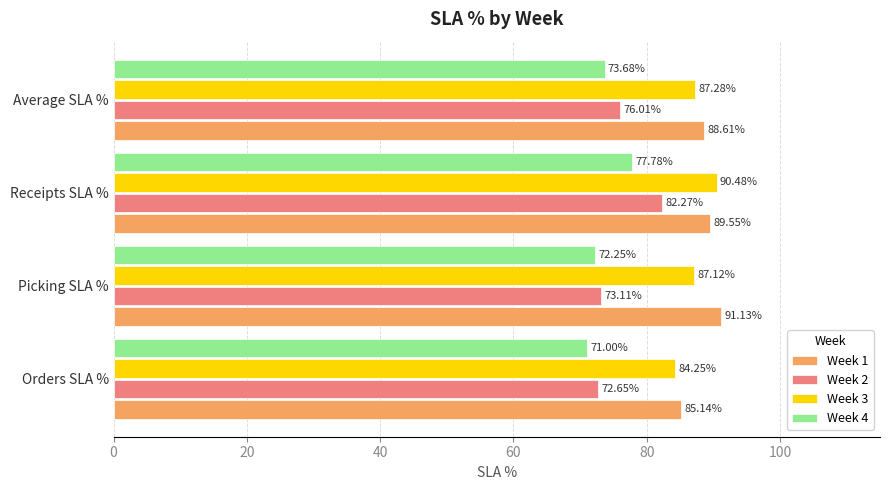

Count the number of categories in the chart.

4